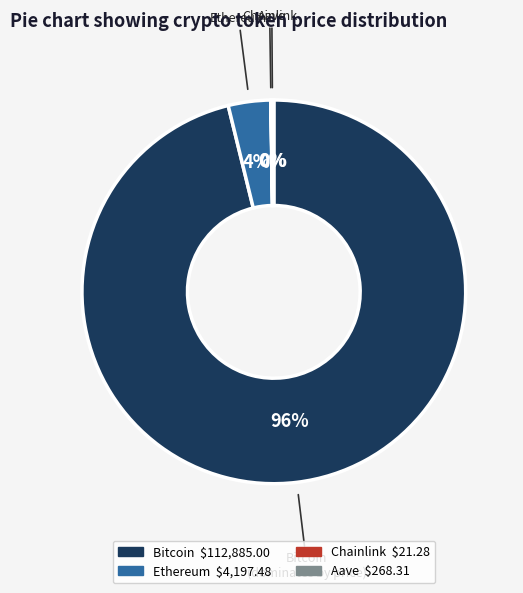

What is the largest slice in the pie chart?

Bitcoin